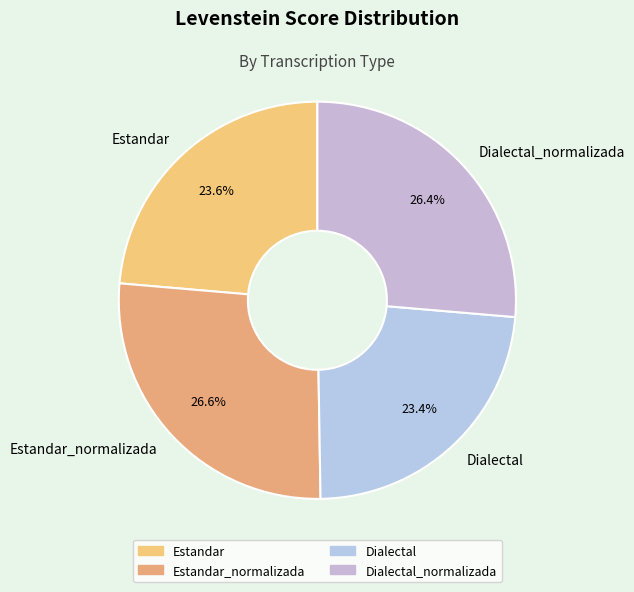

Does any single category account for the majority?

No